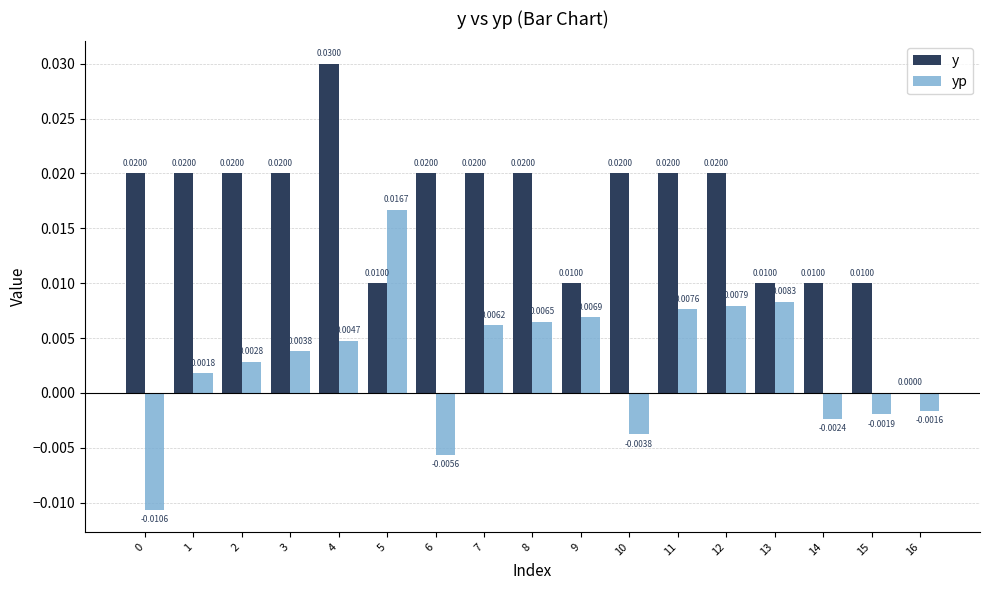

How many values in the y series exceed 0?

16